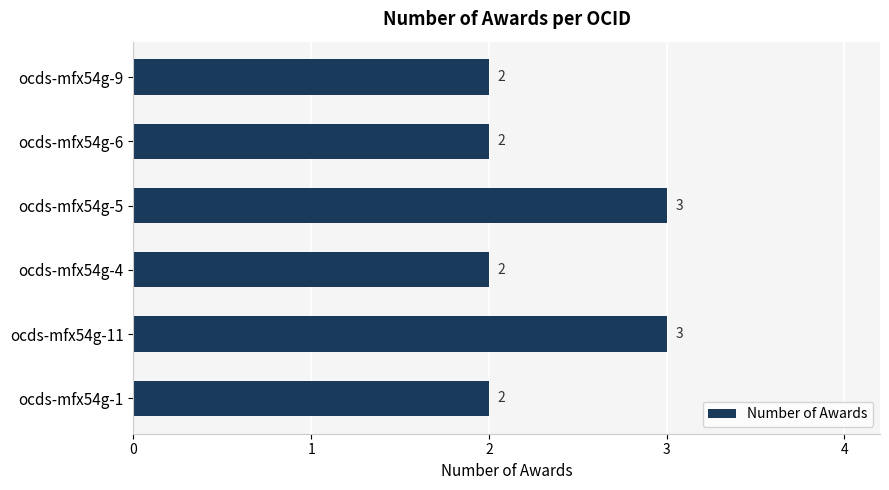

How many bars are there in total?

6